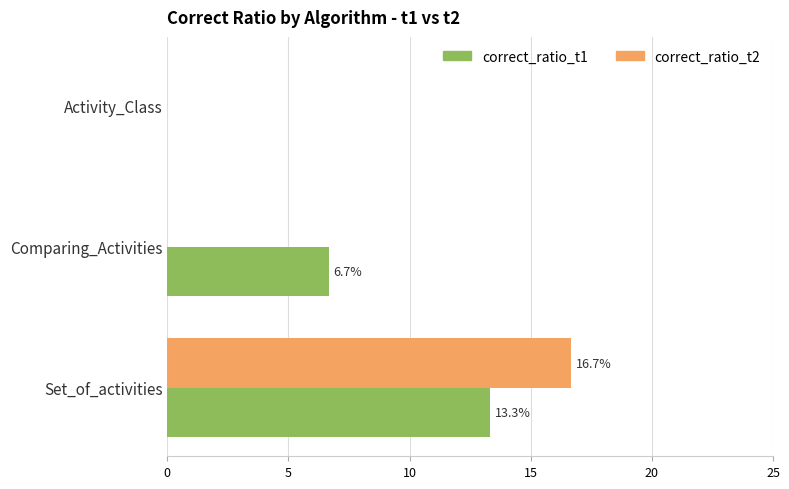

Count the number of categories in the chart.

3